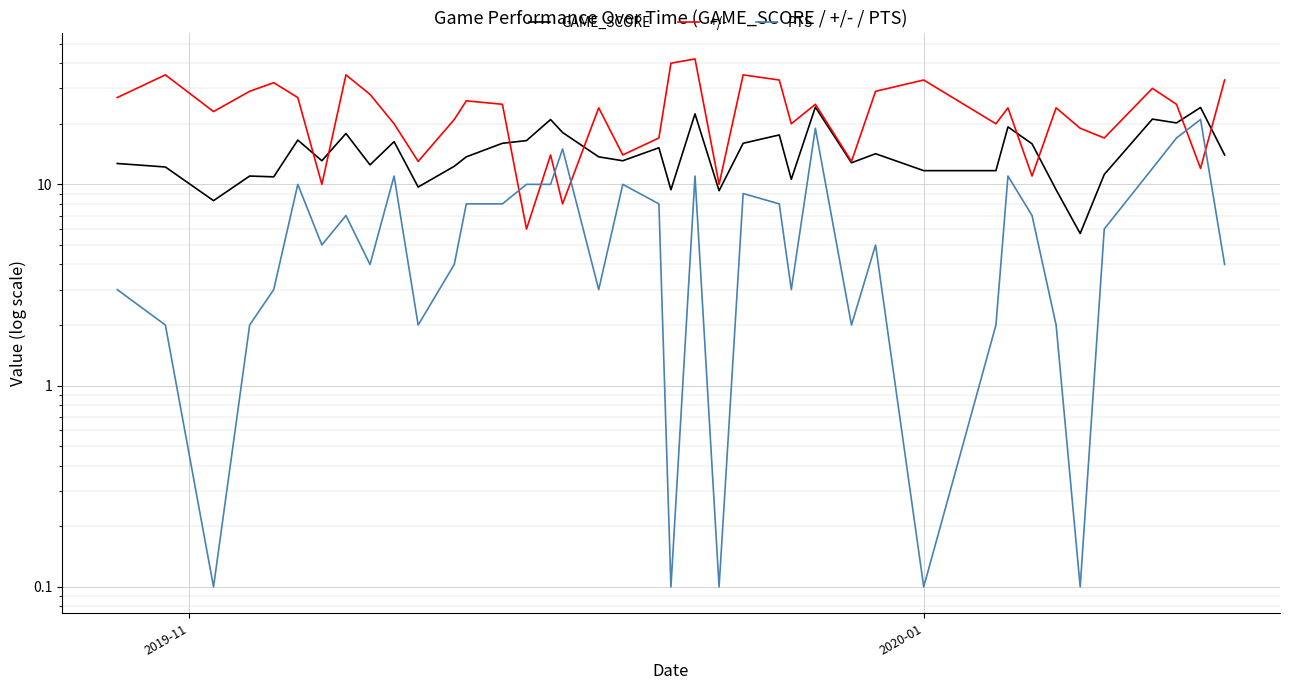

Reading left to right, list all the values displayed in this chart.

GAME_SCORE: 12.7	12.2	8.3	11.0	10.9	16.6	13.1	17.9	12.5	16.3	9.7	12.3	13.7	16.0	16.5	21.0	18.1	13.7	13.1	15.2	9.4	22.4	9.3	16.0	17.6	10.6	24.2	12.8	14.2	11.7	11.7	19.3	15.9	9.4	5.7	11.2	21.1	20.2	24.1	14.0
+/-: 27.0	35.0	23.0	29.0	32.0	27.0	10.0	35.0	28.0	20.0	13.0	21.0	26.0	25.0	6.0	14.0	8.0	24.0	14.0	17.0	40.0	42.0	10.0	35.0	33.0	20.0	25.0	13.0	29.0	33.0	20.0	24.0	11.0	24.0	19.0	17.0	30.0	25.0	12.0	33.0
PTS: 3.0	2.0	0.1	2.0	3.0	10.0	5.0	7.0	4.0	11.0	2.0	4.0	8.0	8.0	10.0	10.0	15.0	3.0	10.0	8.0	0.1	11.0	0.1	9.0	8.0	3.0	19.0	2.0	5.0	0.1	2.0	11.0	7.0	2.0	0.1	6.0	12.0	17.0	21.0	4.0